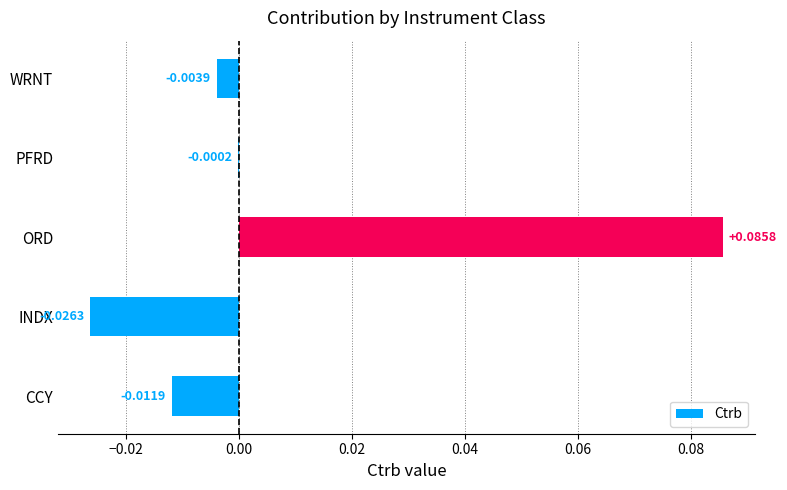

How many values are above zero?

1